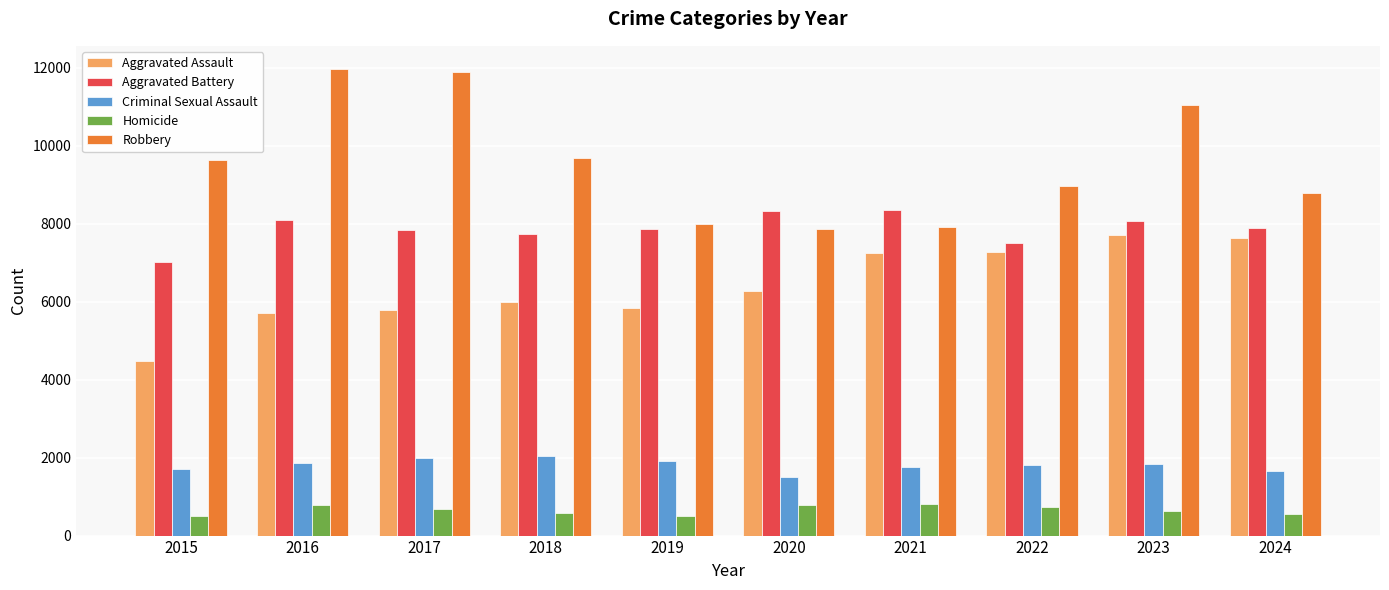

Which series has the largest range (max minus min)?

Robbery